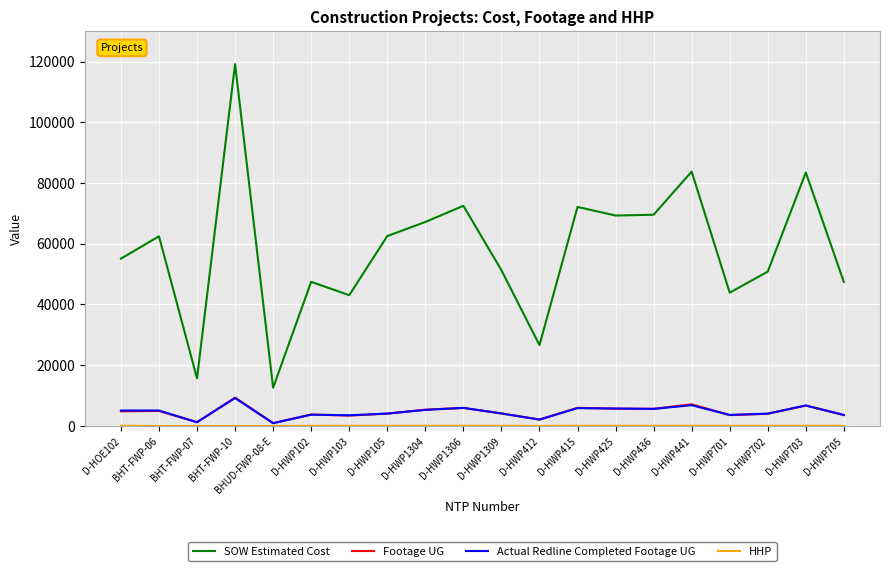

What position from the right is D-HWP441?

5